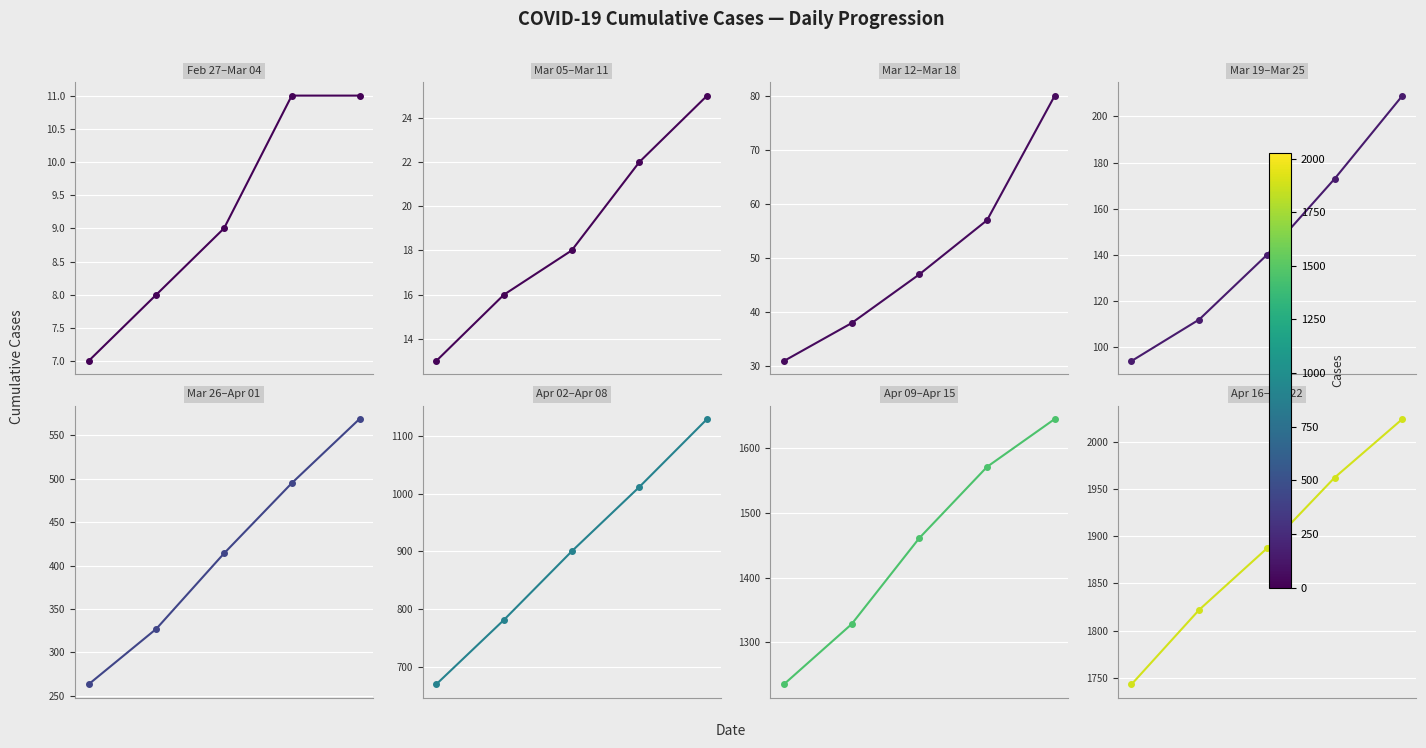

What is the change in value from 1 to 2?

+65